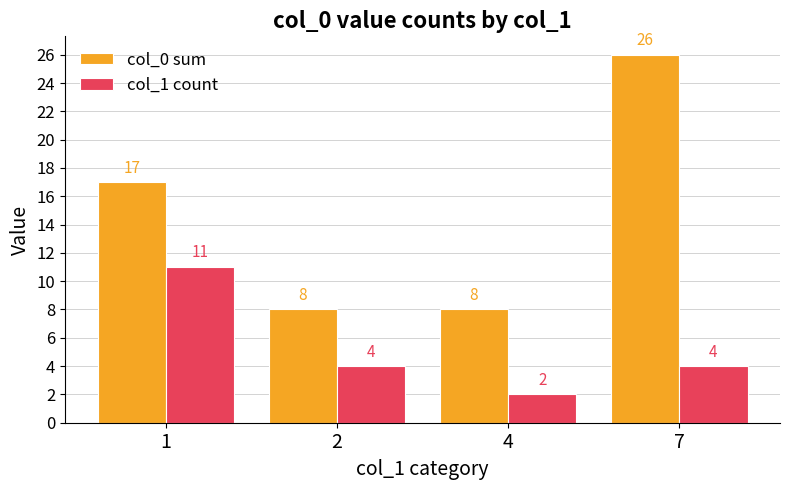

Between 2 and 7, which series saw the biggest shift?

col_0 sum